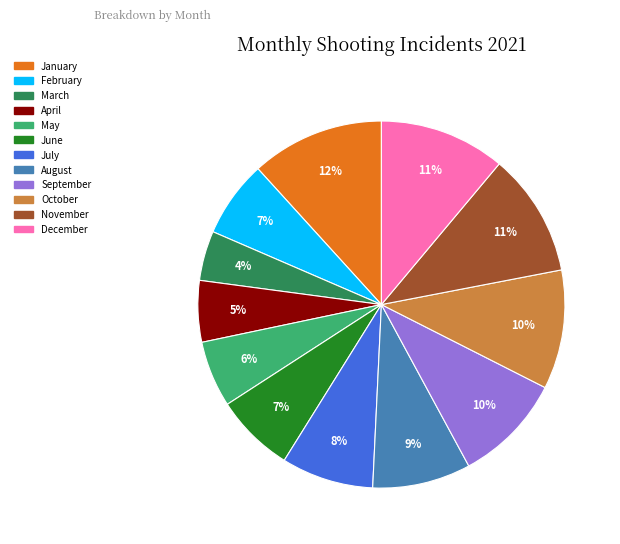

Combined, do May and January account for over 50%?

No